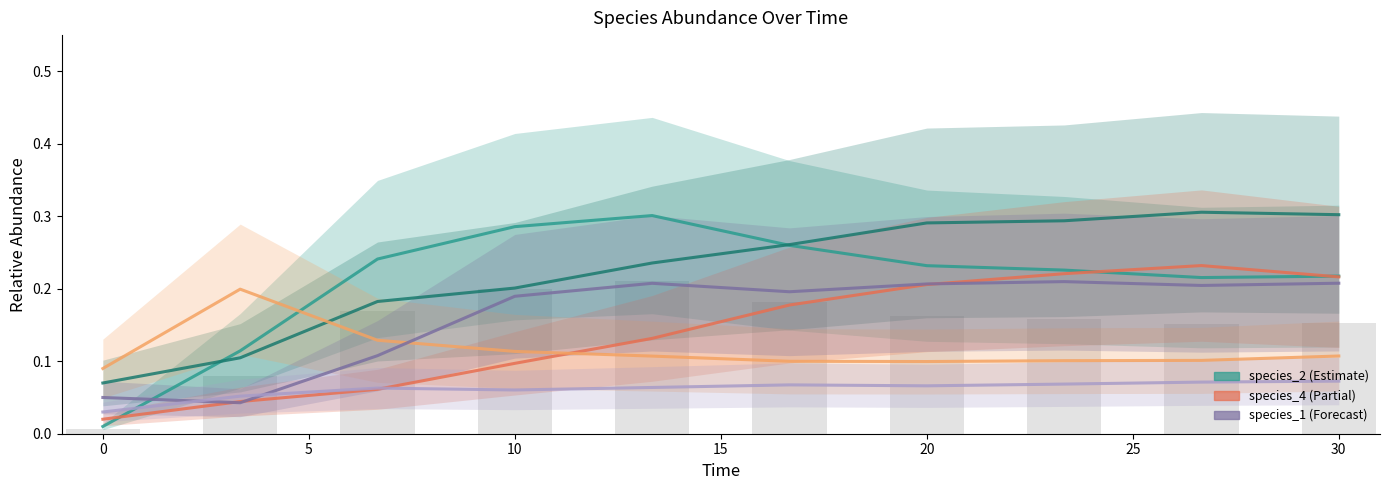

What is the difference between the highest and lowest values at 20?

0.2